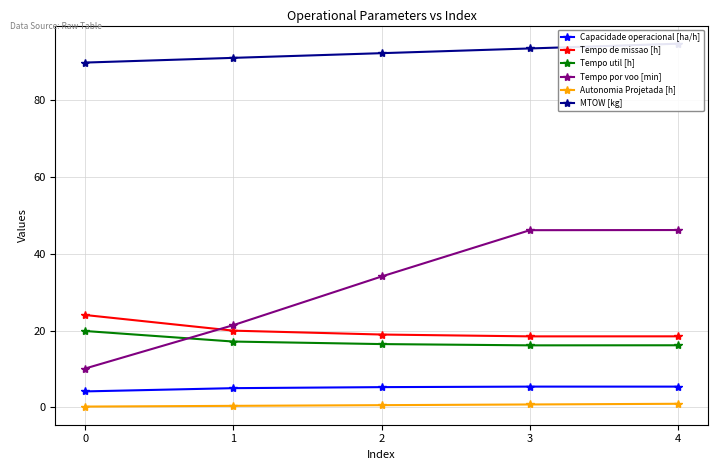

What is the total value across all series at 1?

155.1